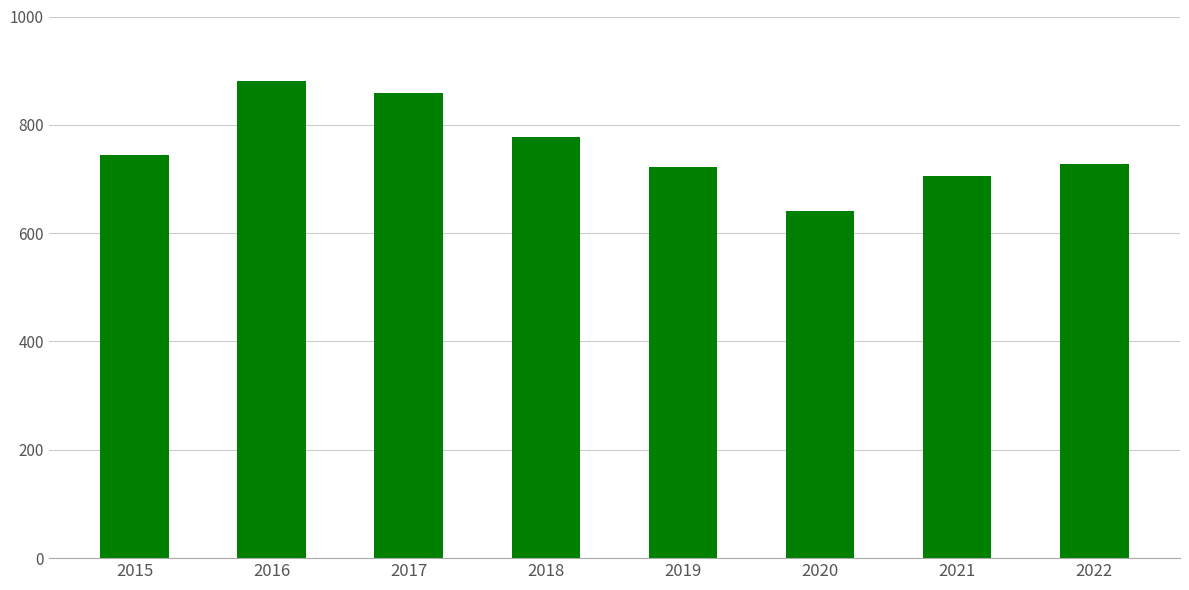

Approximately how many times larger is the value at 2017 compared to 2021?

1.2